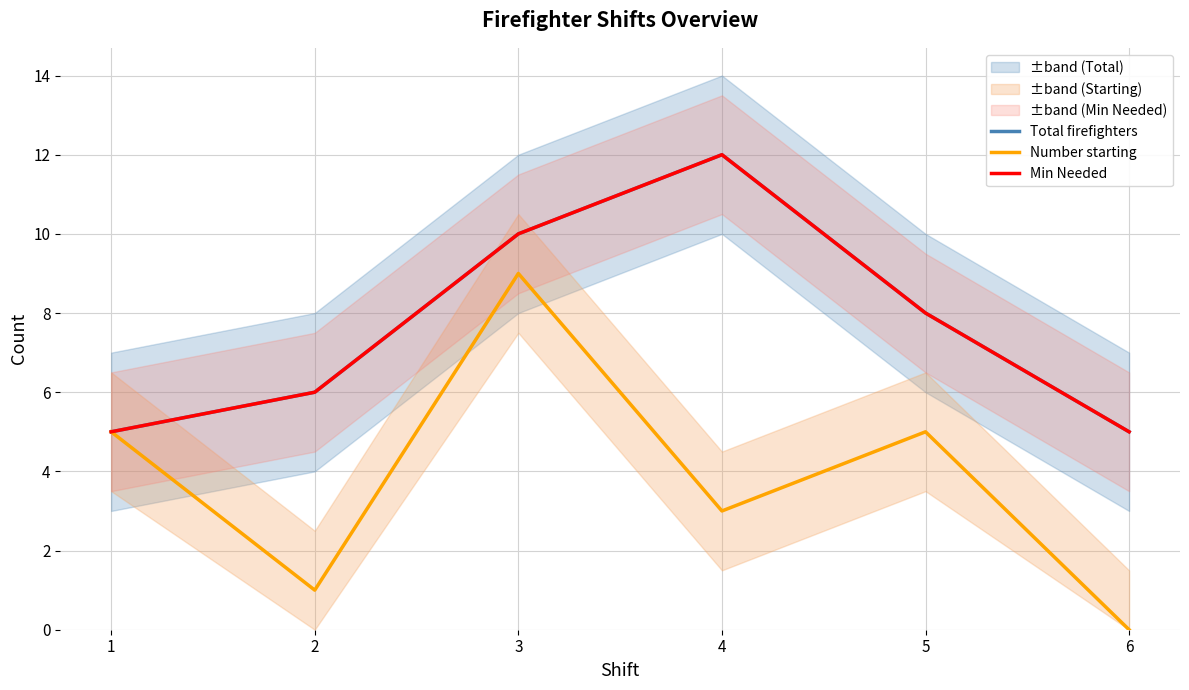

Is the value of Total firefighters at 5 greater than the value of Number starting at 4?

Yes